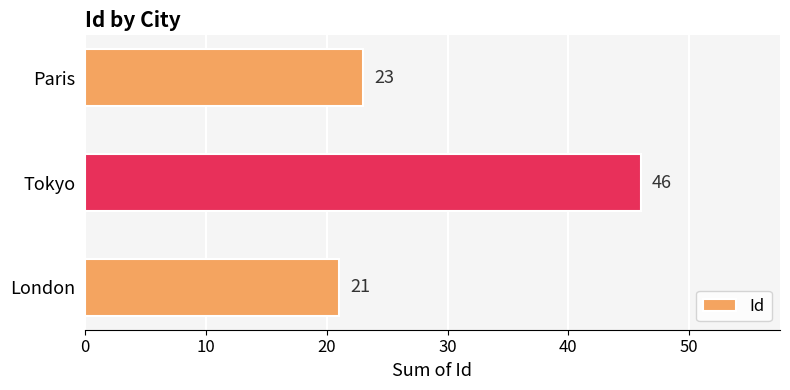

How many series are shown in this chart?

1